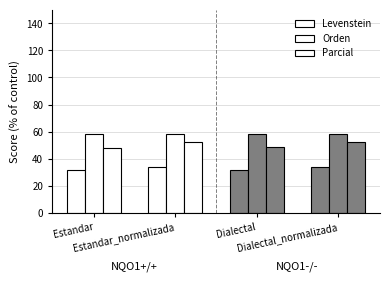

How many groups of bars are there?

4